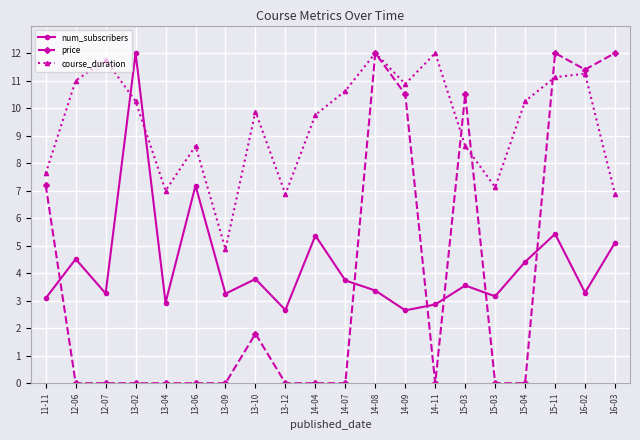

What are all the series names shown in the legend?

num_subscribers, price, course_duration